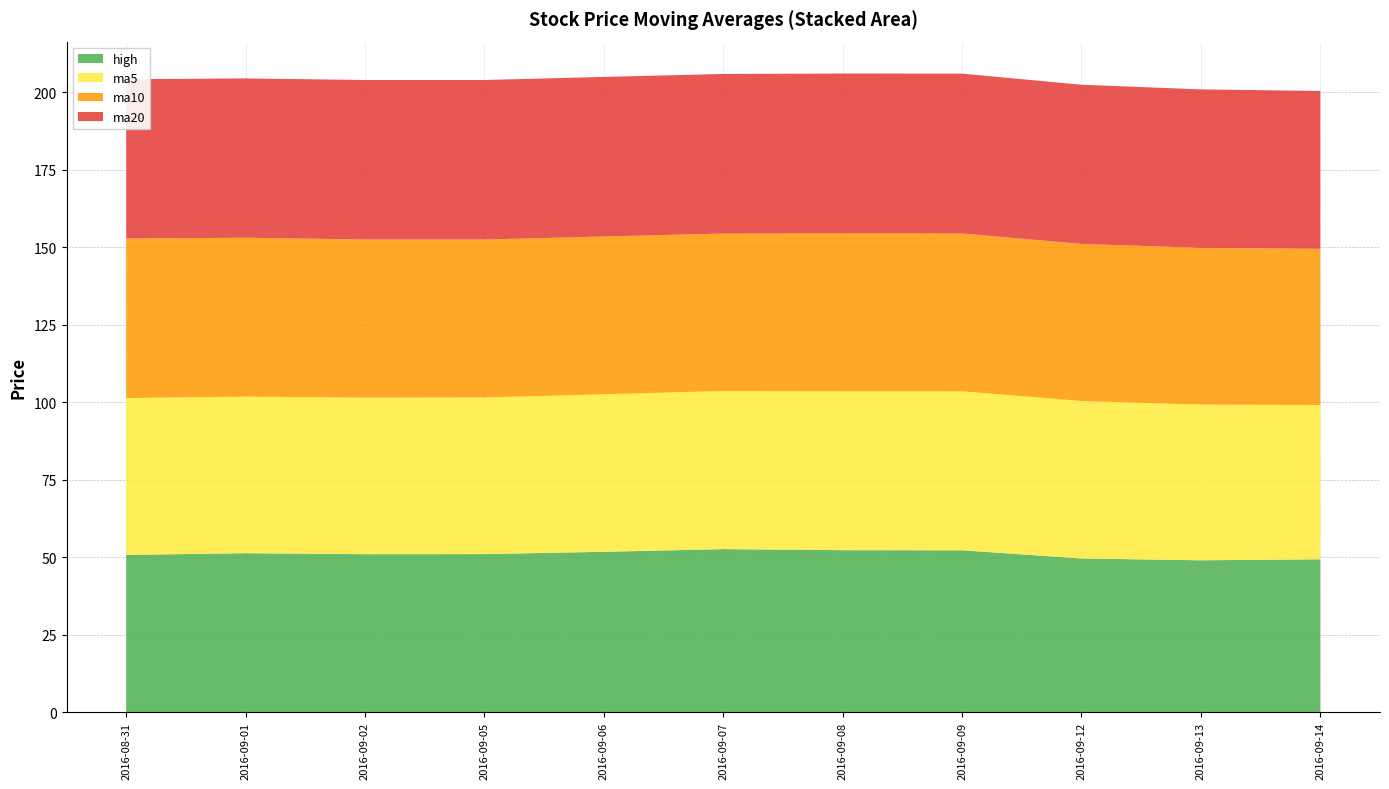

Reading left to right, list all the values displayed in this chart.

ma20: 51.4	51.4	51.5	51.5	51.5	51.5	51.6	51.6	51.4	51.2	50.9
ma10: 51.5	51.3	51.0	51.0	50.9	50.8	50.9	50.9	50.7	50.5	50.4
ma5: 50.6	50.5	50.5	50.5	50.8	51.0	51.3	51.3	50.8	50.3	49.8
high: 50.7	51.2	50.9	51.0	51.7	52.6	52.2	52.2	49.5	49.0	49.3